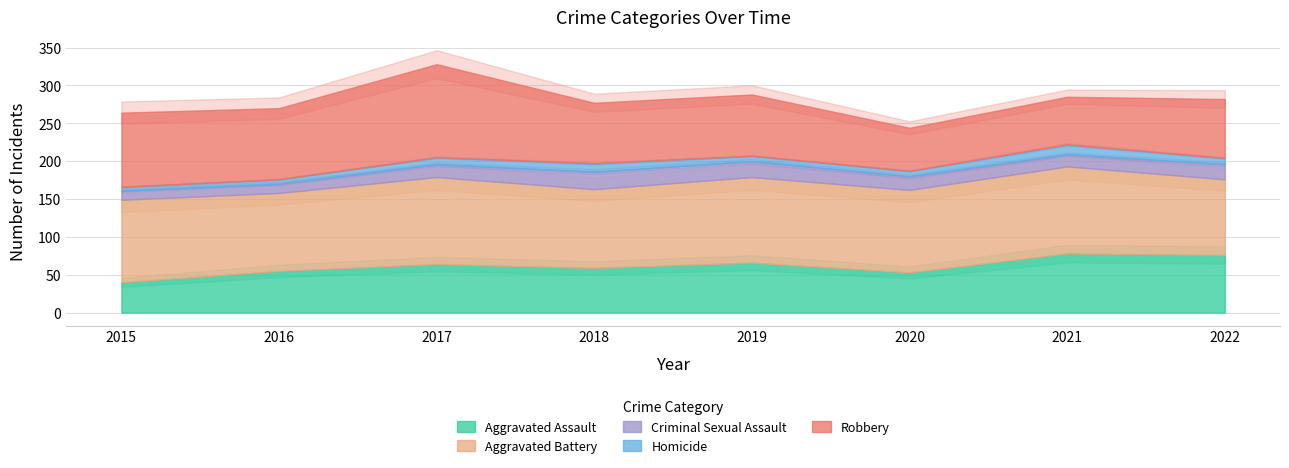

The Robbery series shows 63 at 2021. True or false?

True